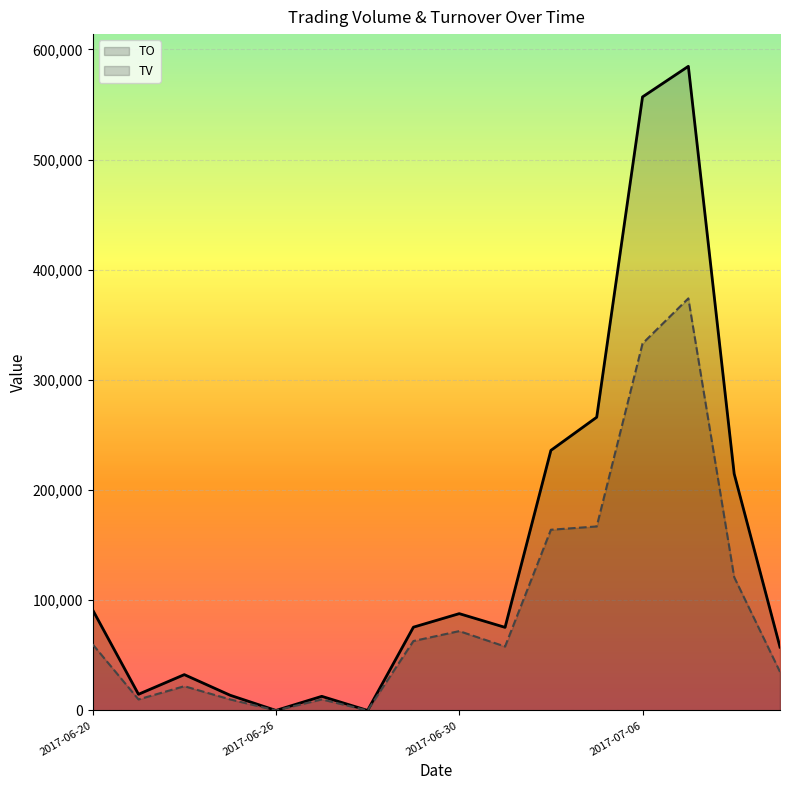

At which category is the sum across all series the highest?

2017-07-07